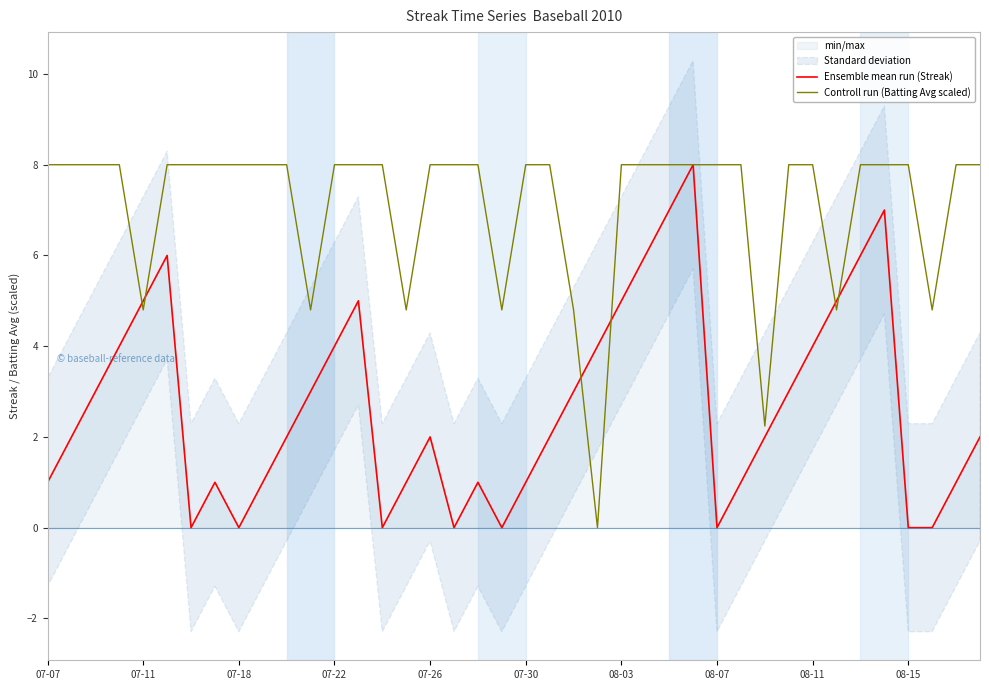

Reading left to right, what are all the values shown in this chart?

Ensemble mean run (Streak): 1.0	2.0	3.0	4.0	5.0	6.0	0.0	1.0	0.0	1.0	2.0	3.0	4.0	5.0	0.0	1.0	2.0	0.0	1.0	0.0	1.0	2.0	3.0	4.0	5.0	6.0	7.0	8.0	0.0	1.0	2.0	3.0	4.0	5.0	6.0	7.0	0.0	0.0	1.0	2.0
Controll run (Batting Avg scaled): 8.0	8.0	8.0	8.0	4.8	8.0	8.0	8.0	8.0	8.0	8.0	4.8	8.0	8.0	8.0	4.8	8.0	8.0	8.0	4.8	8.0	8.0	4.8	0.0	8.0	8.0	8.0	8.0	8.0	8.0	2.2	8.0	8.0	4.8	8.0	8.0	8.0	4.8	8.0	8.0